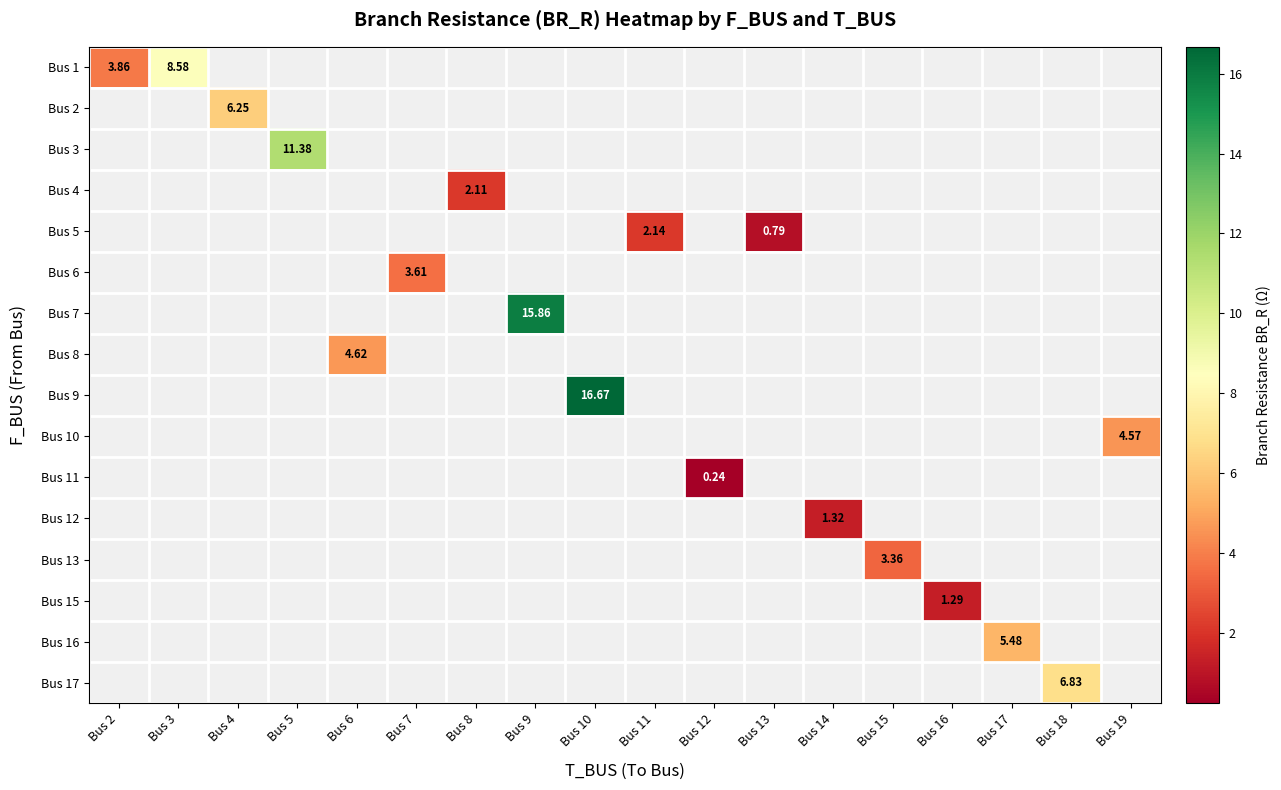

Which has a higher value, Bus 12 or Bus 14?

Bus 14